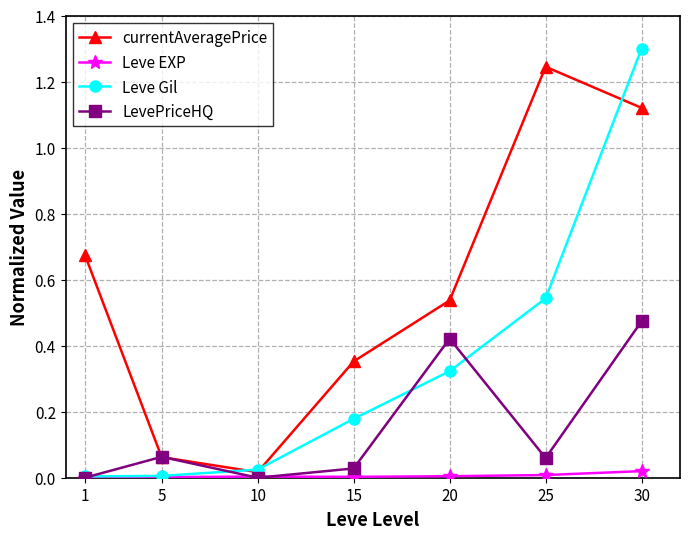

List the labels in order of currentAveragePrice value, smallest first.

10, 5, 15, 20, 1, 30, 25